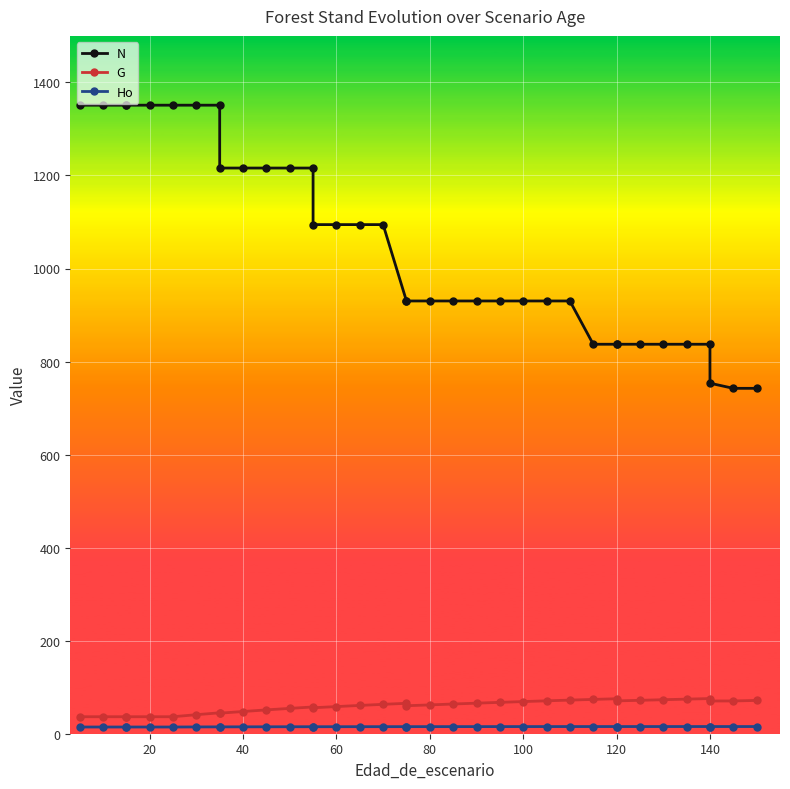

Which series has the largest total across all categories?

N